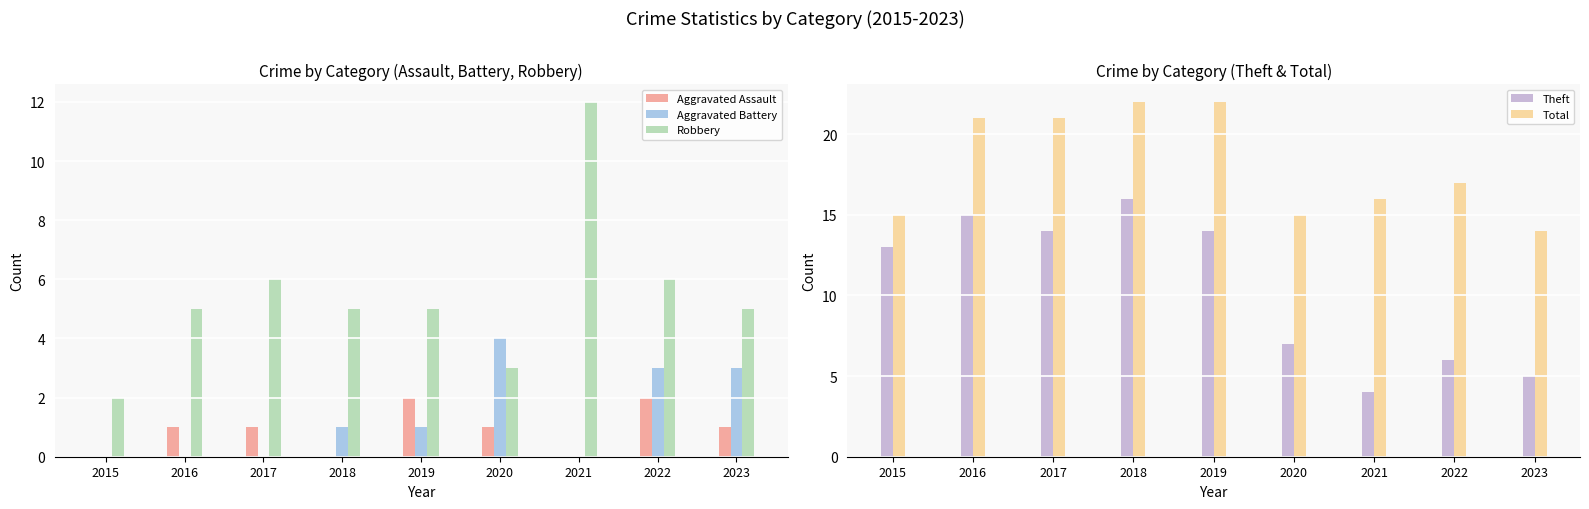

Rank the series by their maximum value, from lowest to highest.

Aggravated Assault, Aggravated Battery, Robbery, Theft, Total